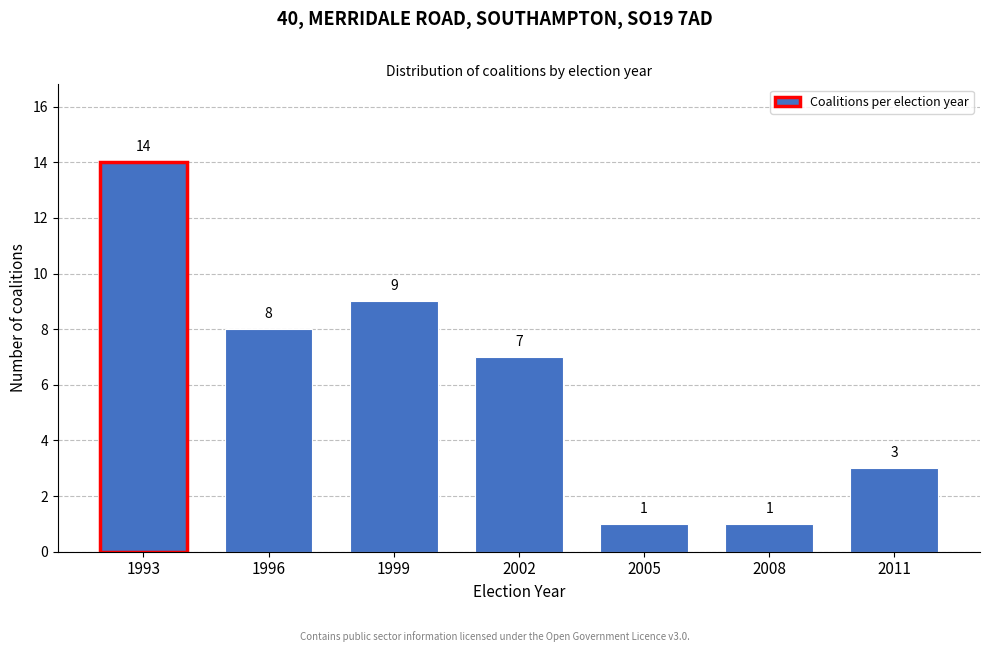

Reading right to left, list all the values displayed in this chart.

3	1	1	7	9	8	14